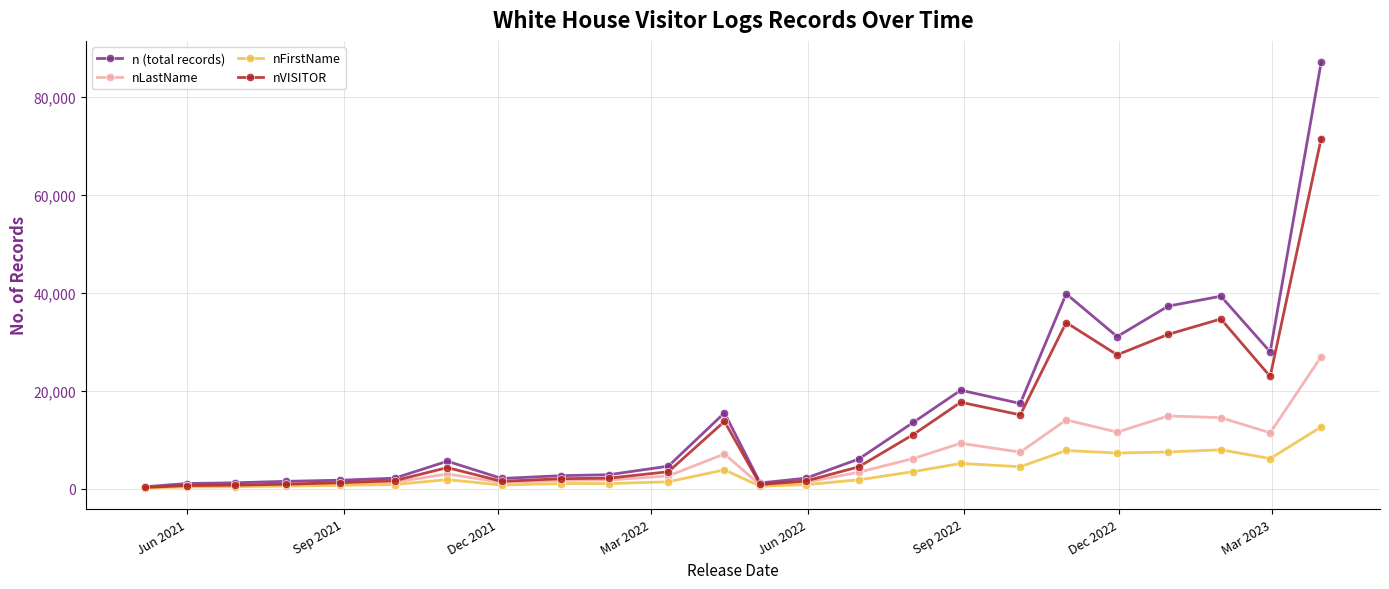

Which series has the widest spread of values?

n (total records)